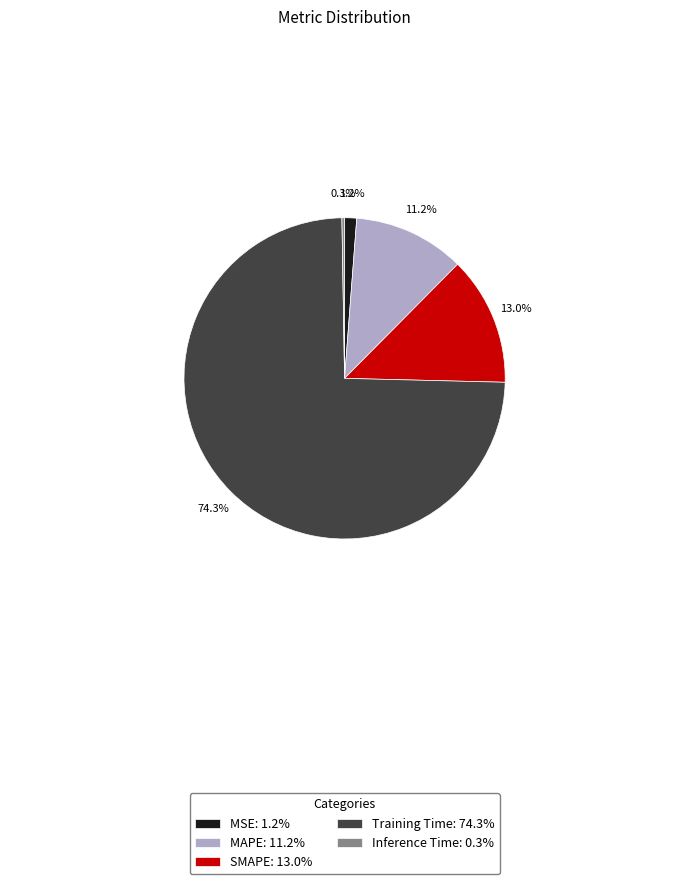

What percentage is NOT represented by SMAPE: 13.0%?

87.0%